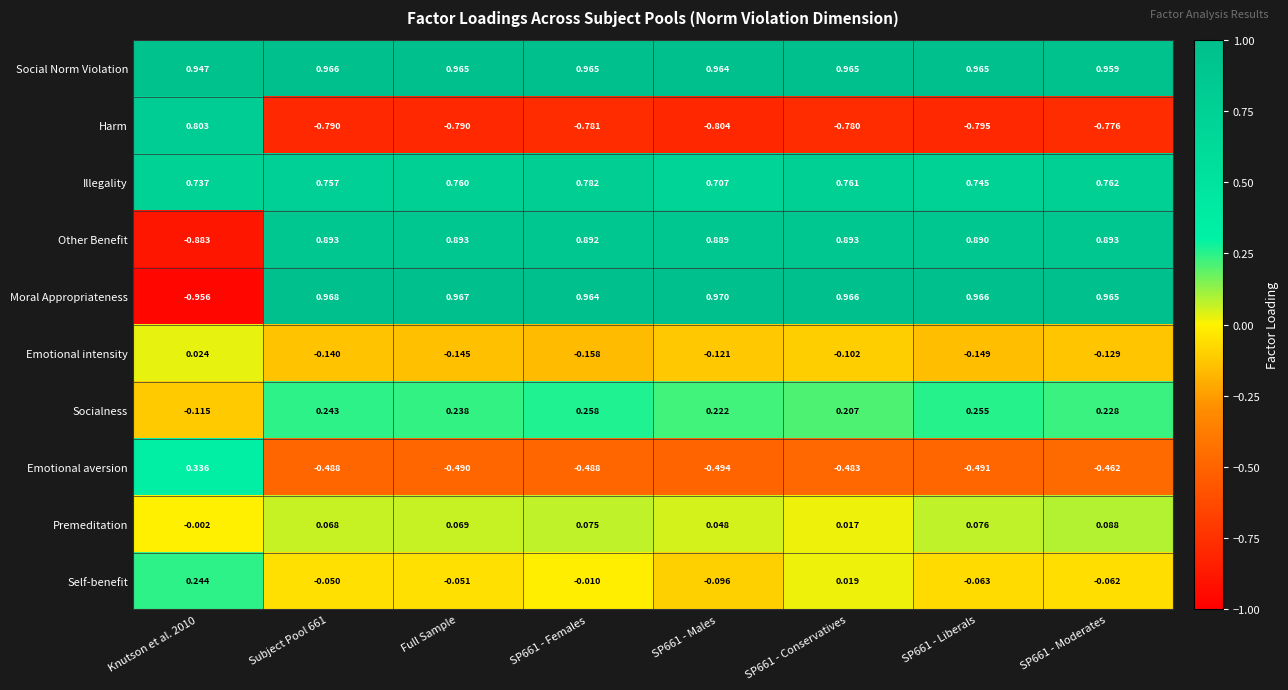

Which label corresponds to the largest value in the chart?

SP661 - Males